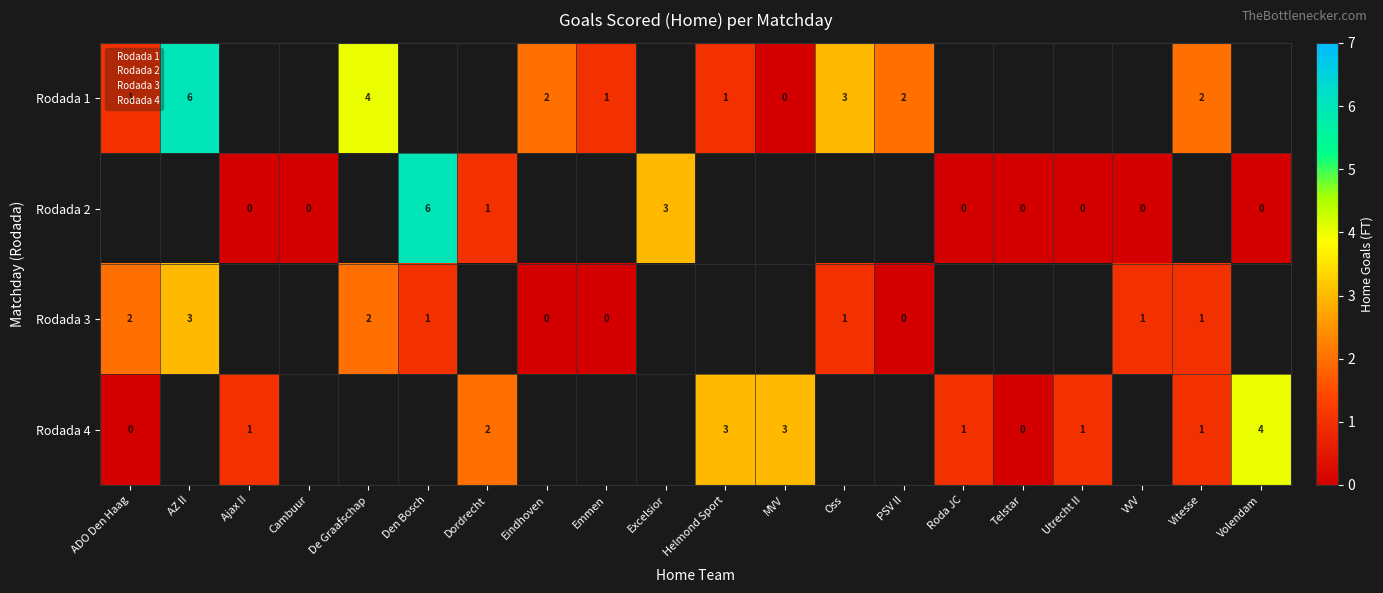

What is the difference between the maximum and minimum values in the row_3 series?

4.0